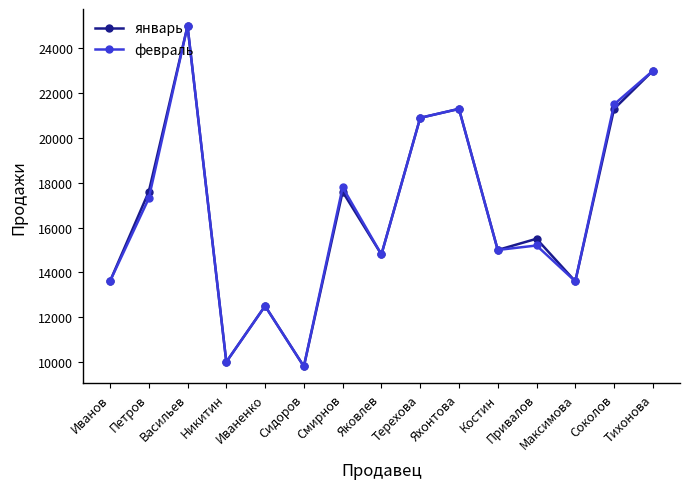

Between Петров and Терехова, which series saw the biggest shift?

февраль